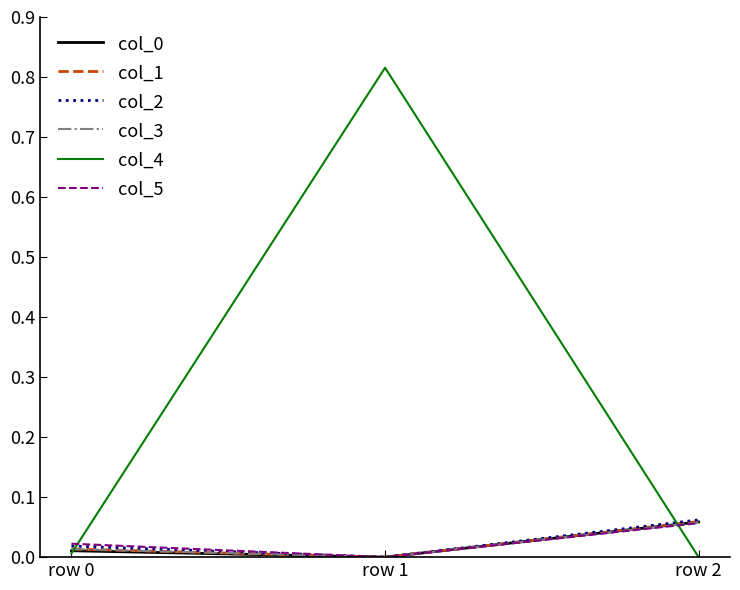

Which series has the widest spread of values?

col_4